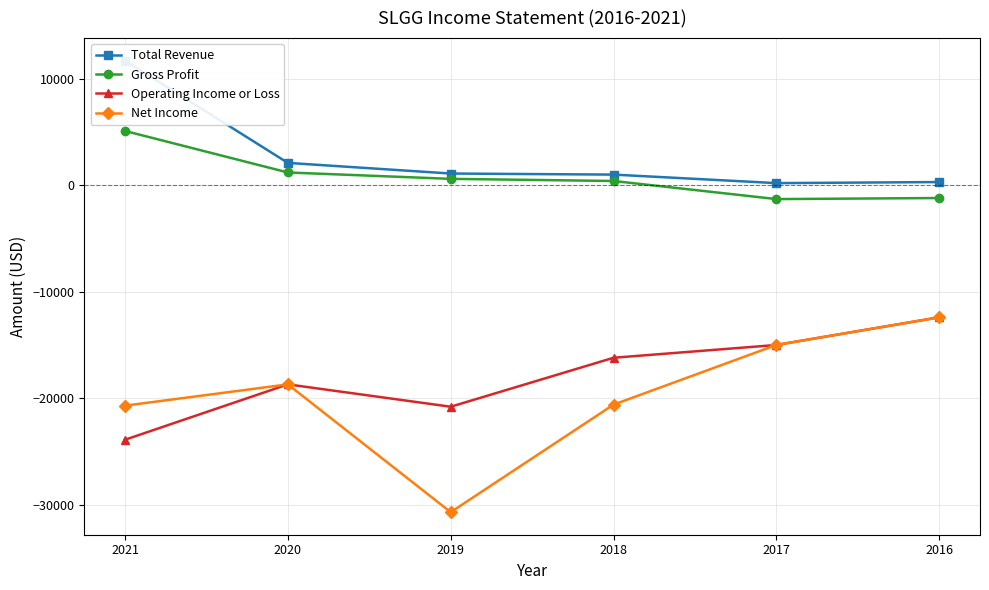

True or false: Gross Profit and Operating Income or Loss intersect in this chart.

False